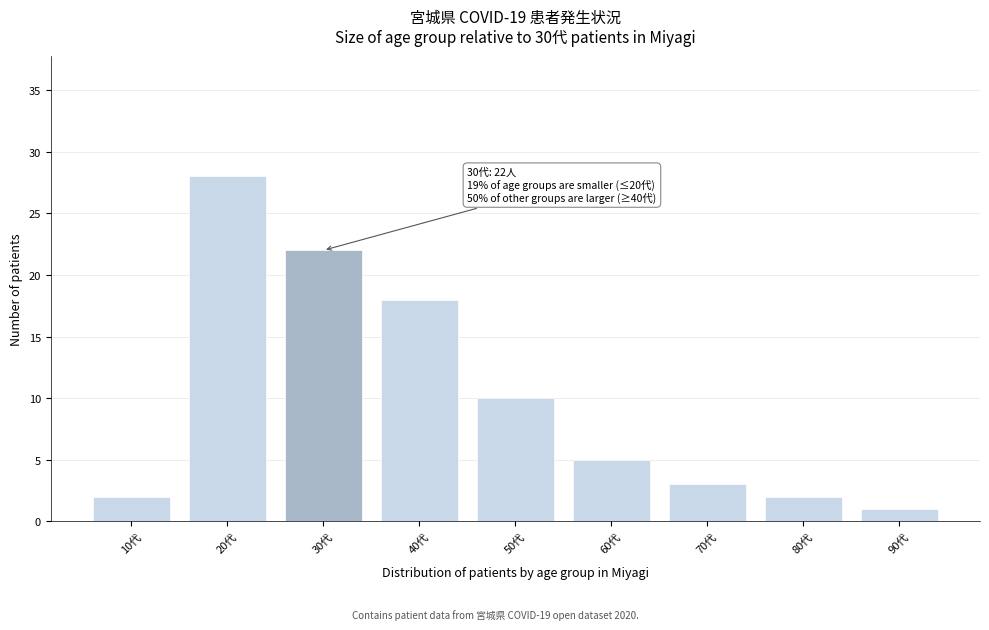

Reading left to right, list all the values displayed in this chart.

2	28	22	18	10	5	3	2	1